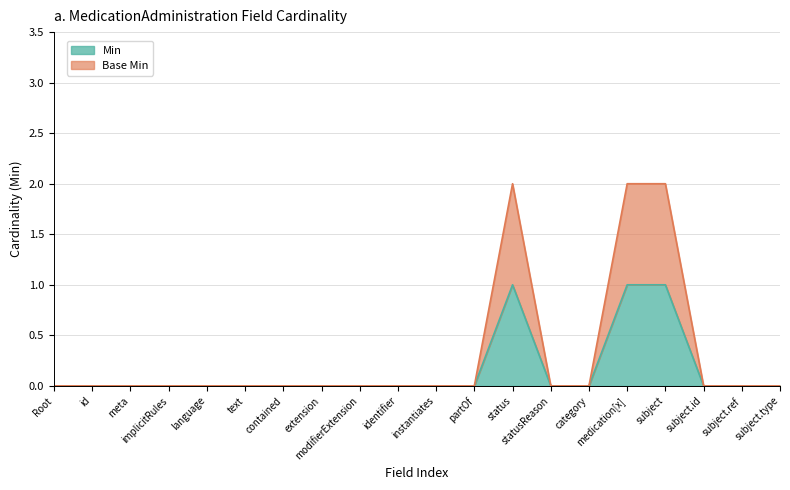

How many Min values are between 0 and 1?

20